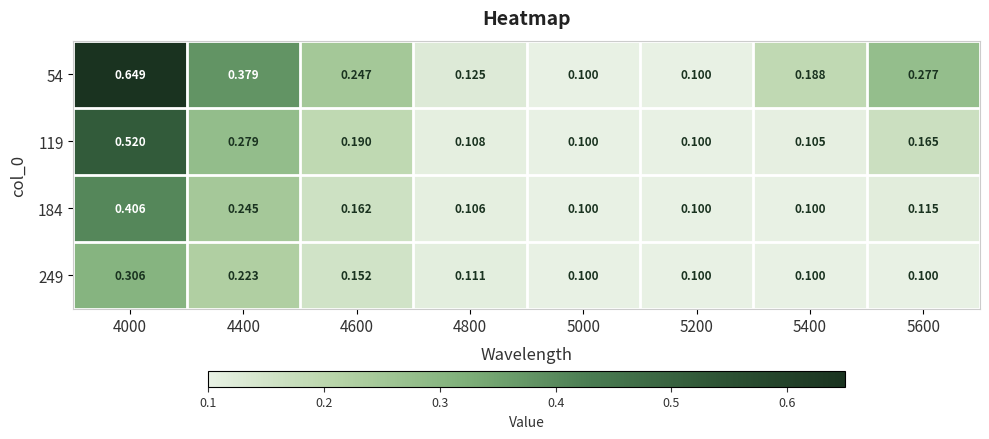

Which series has the largest range (max minus min)?

54